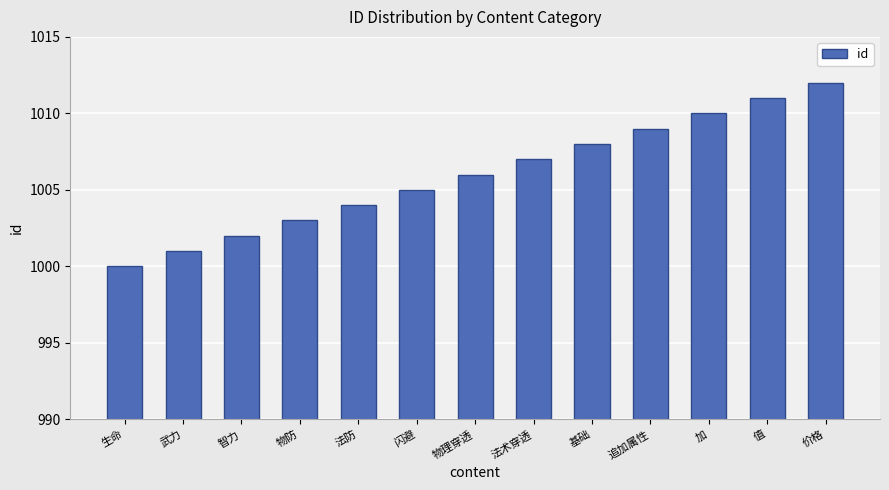

Approximately how many times larger is the value at 生命 compared to 法术穿透?

1.0